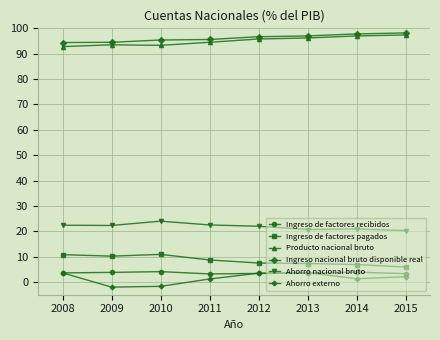

What is the total value across all series at 2010?

226.0